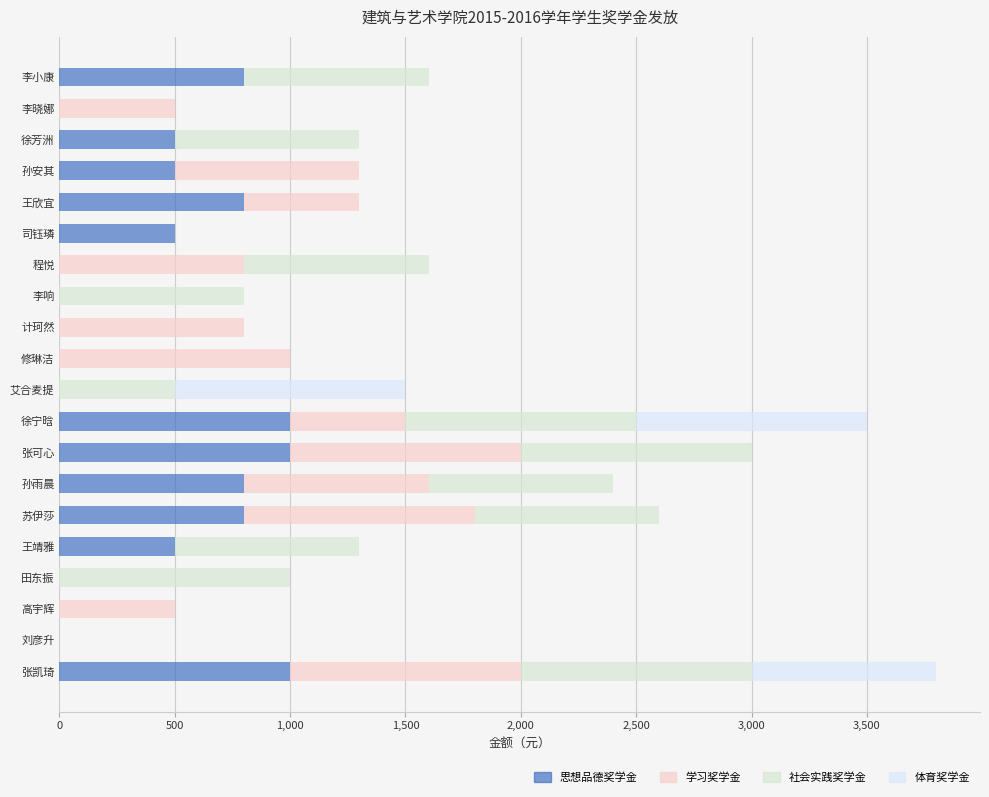

The 思想品德奖学金 series shows -681 at 刘彦升. True or false?

False